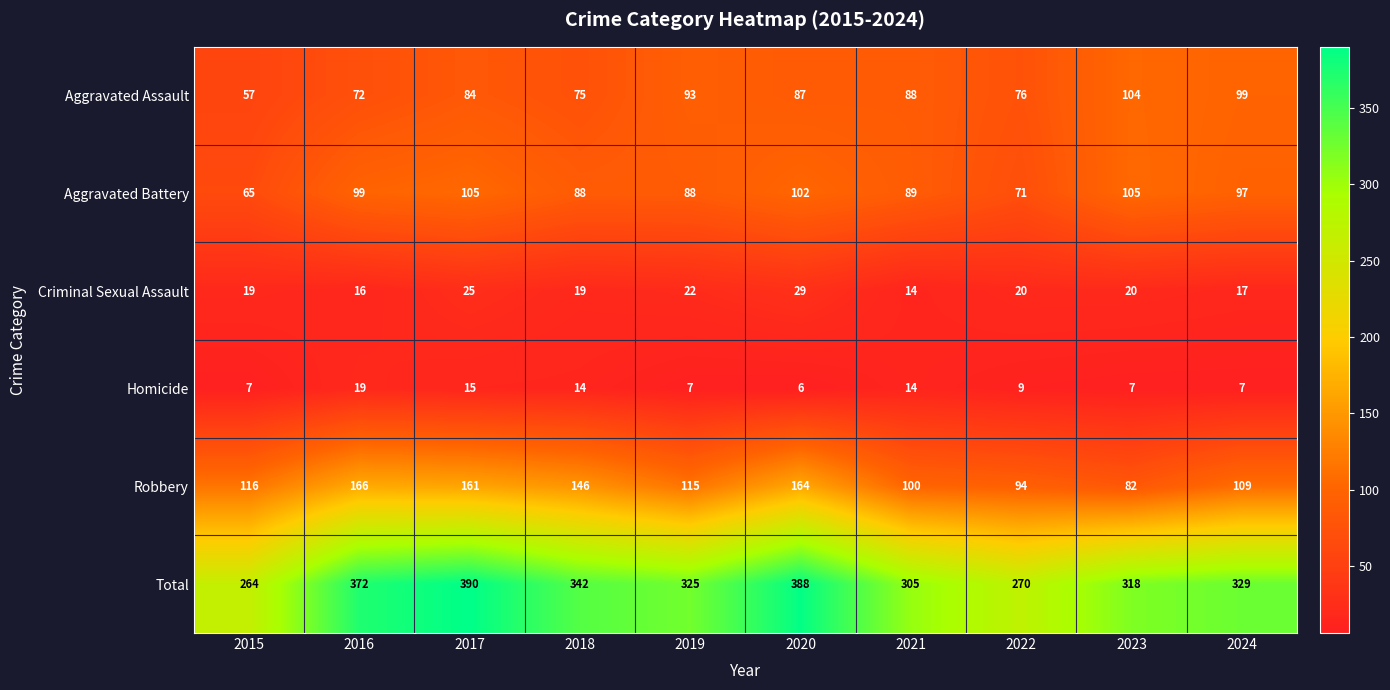

Which series changed the most between 2021 and 2024?

Total